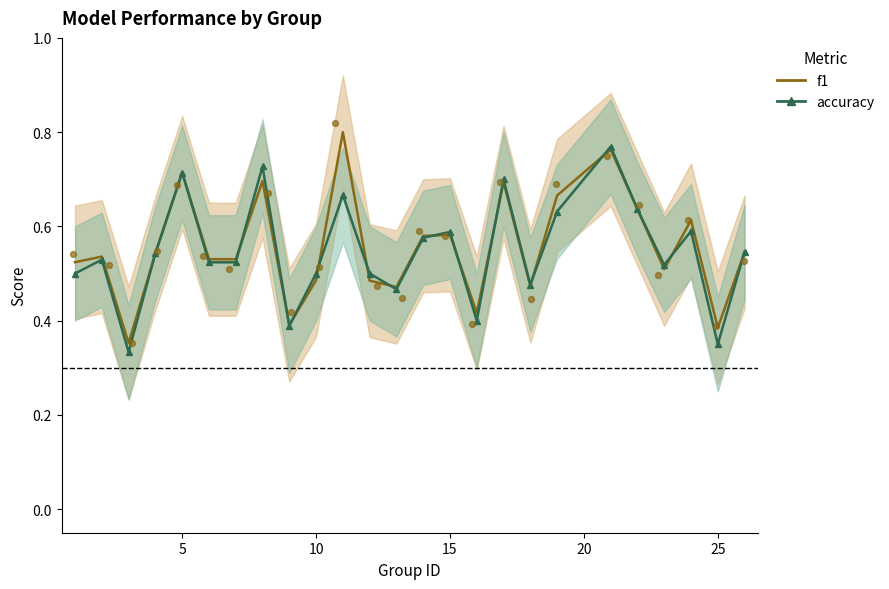

At how many categories does at least one series exceed 0?

25